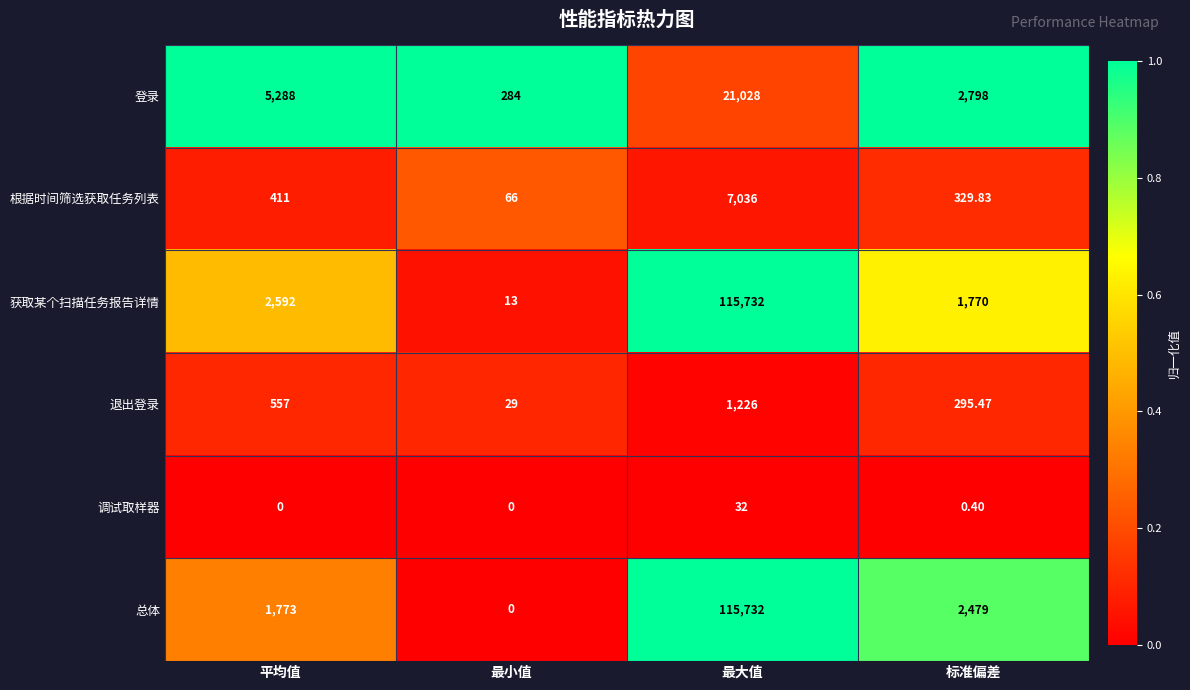

At which label is 根据时间筛选获取任务列表 closest to 3551?

平均值